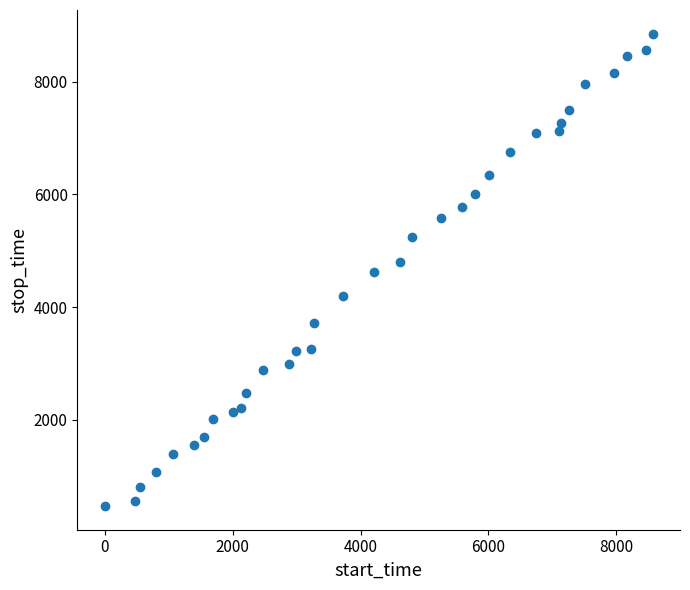

What is the range of Y values (max minus min)?

8386